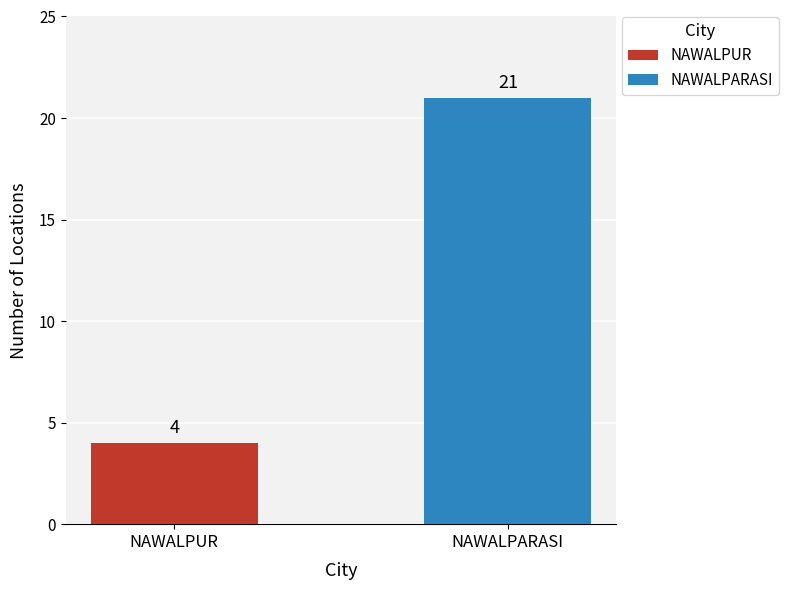

What is the minimum value shown in the chart?

4